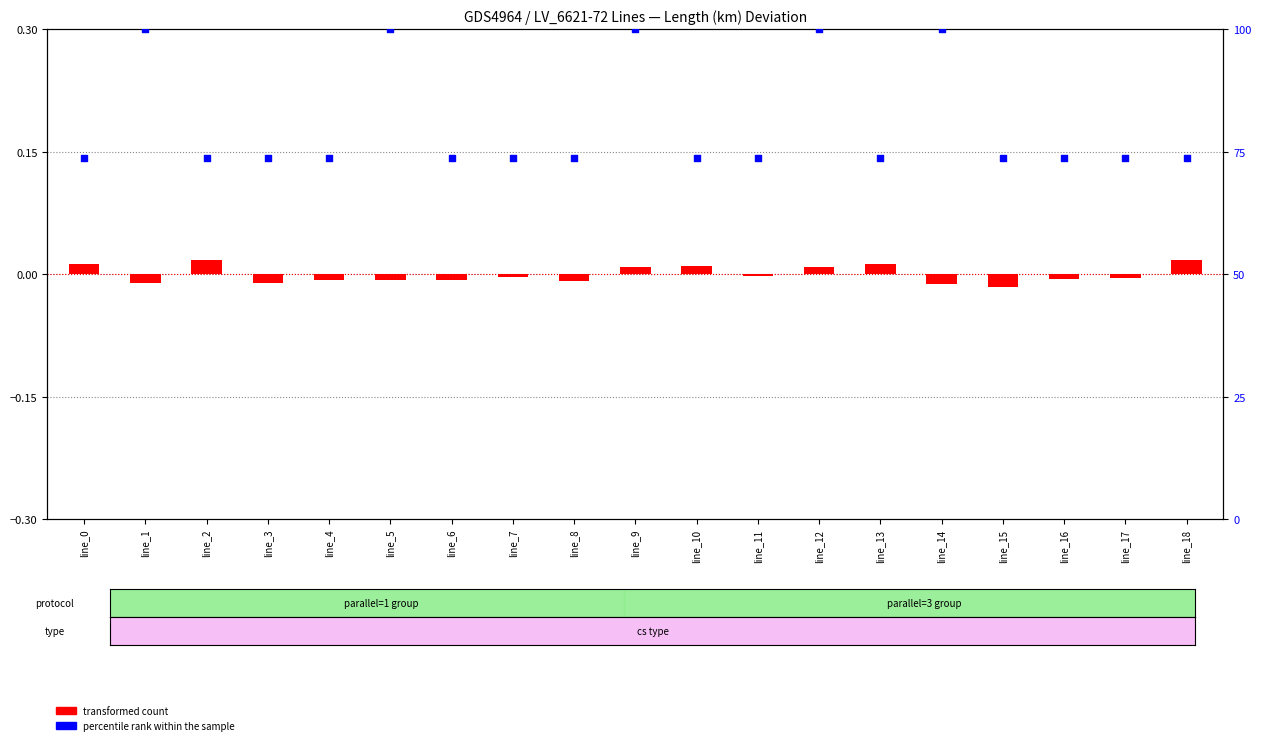

Which series has the widest spread of Y values?

percentile rank within the sample